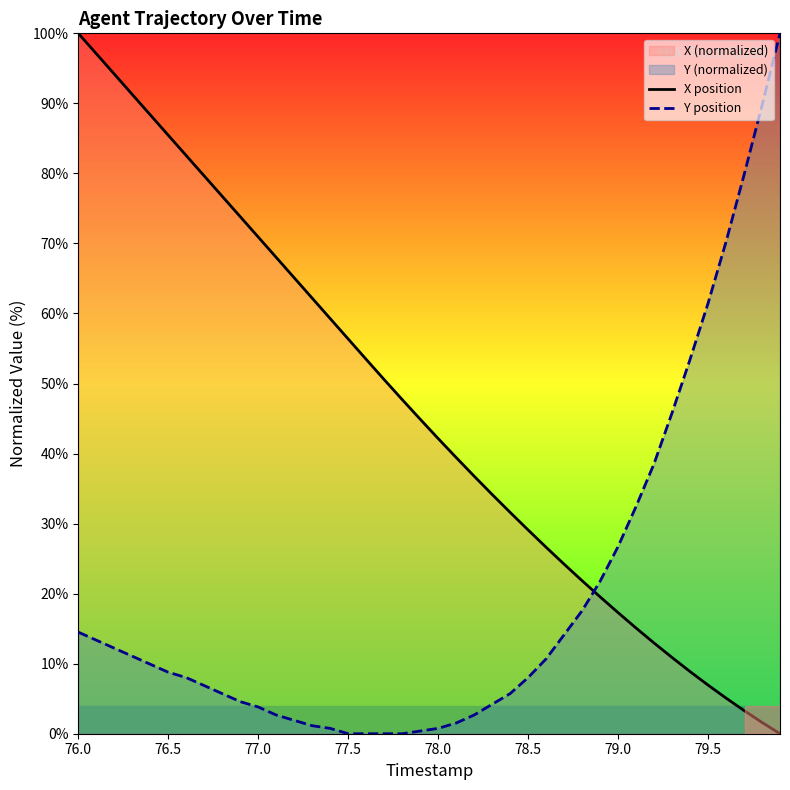

How many intersections are there between Y position and X position?

1